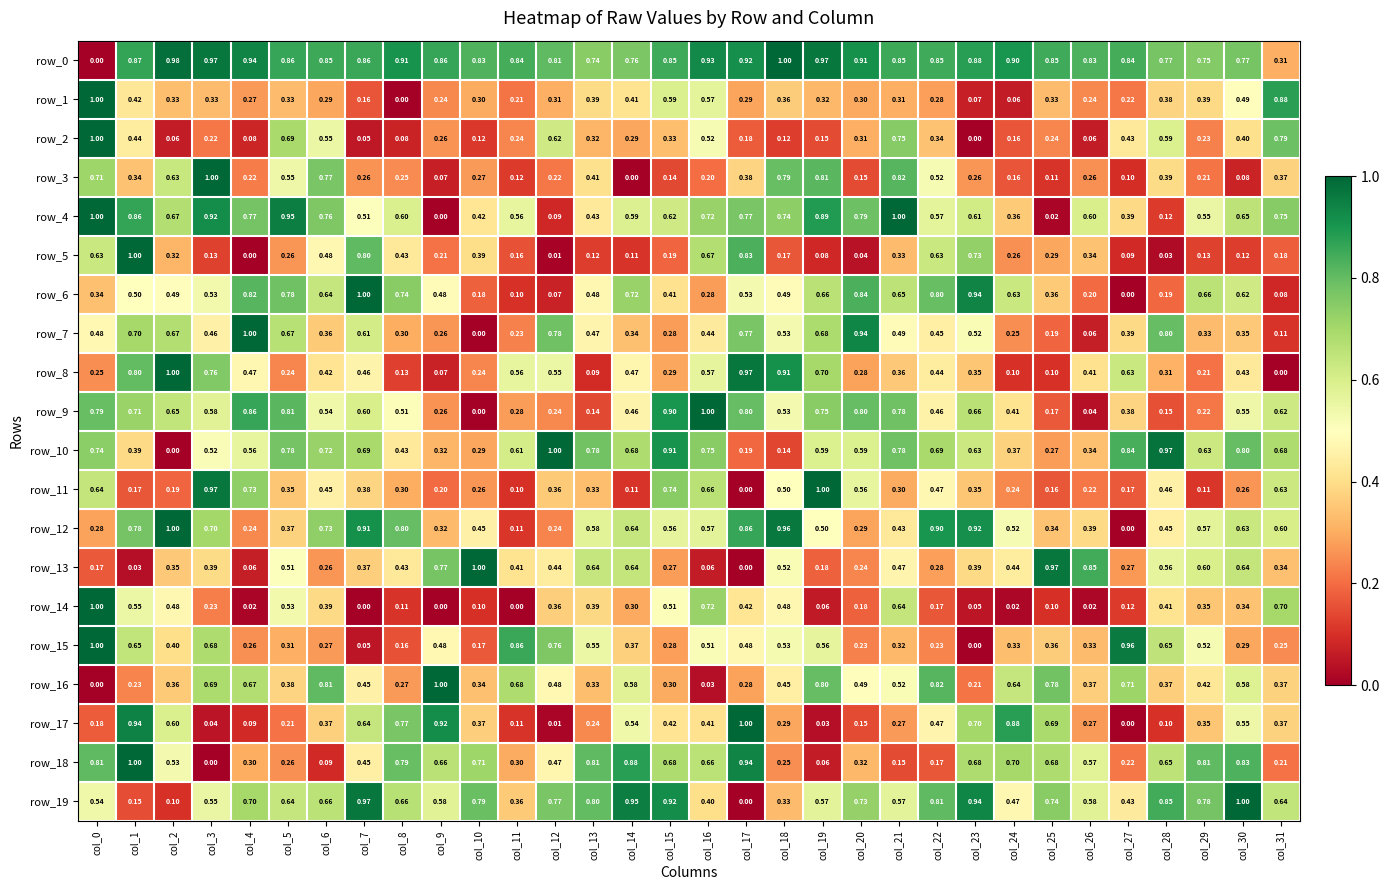

At which label is row_3 closest to 0?

col_14